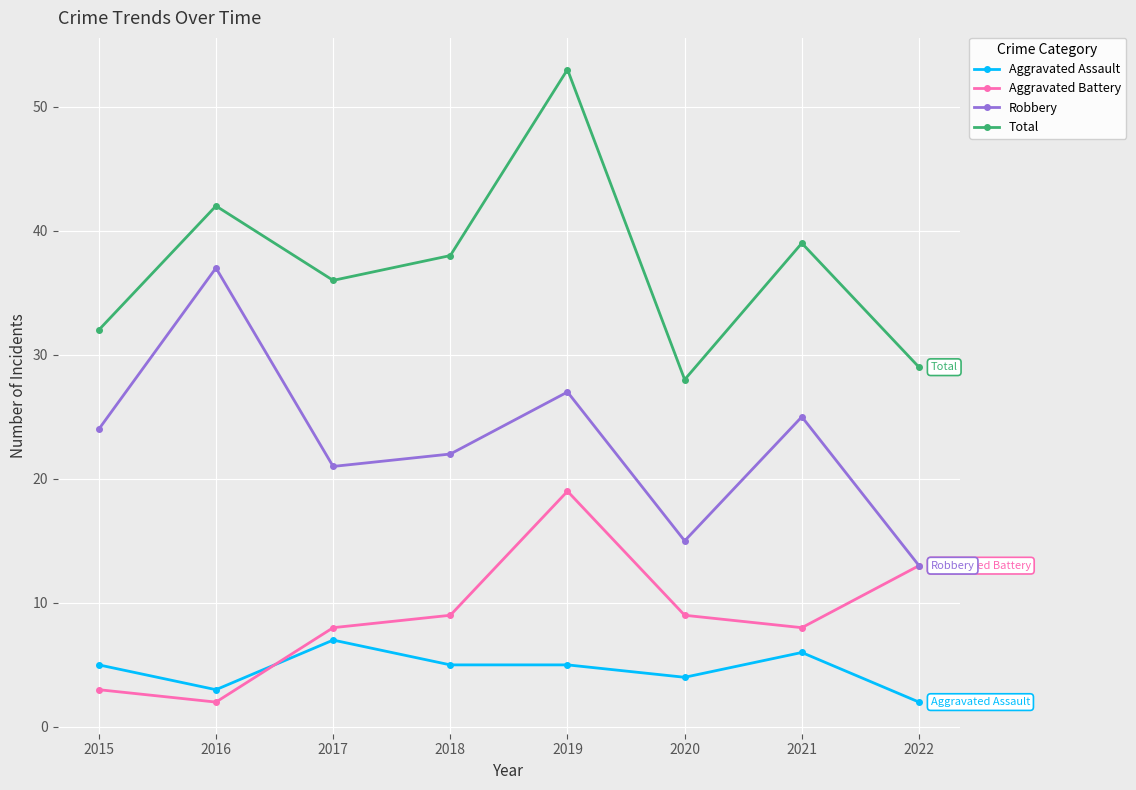

Which series has the widest spread of values?

Total